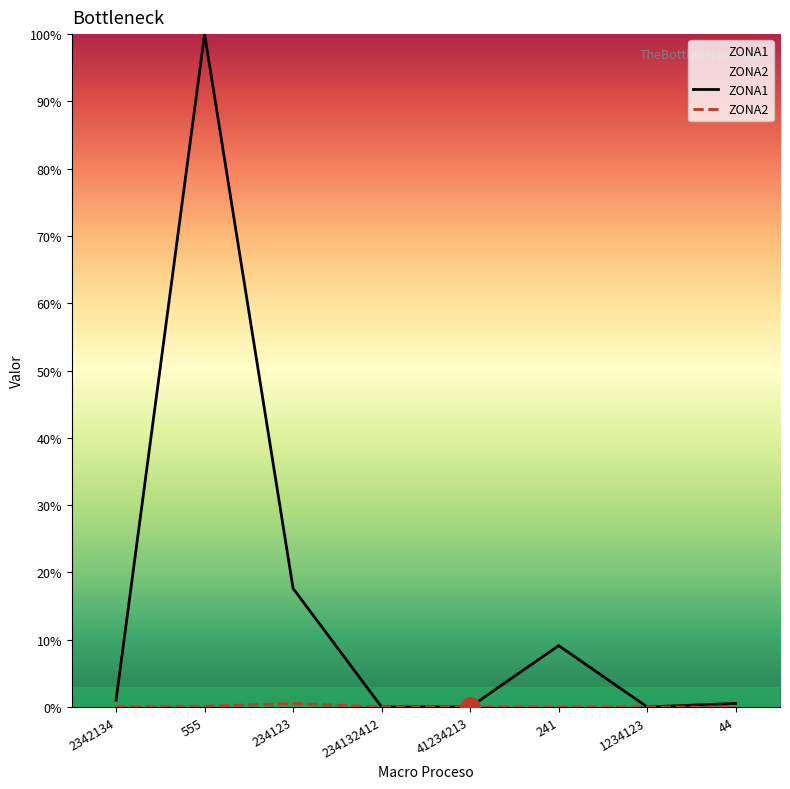

Which series changed the most between 555 and 234132412?

ZONA1